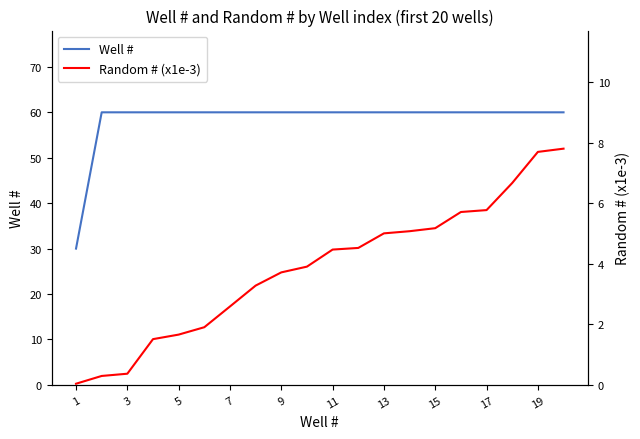

Which series has the widest spread of values?

Well #